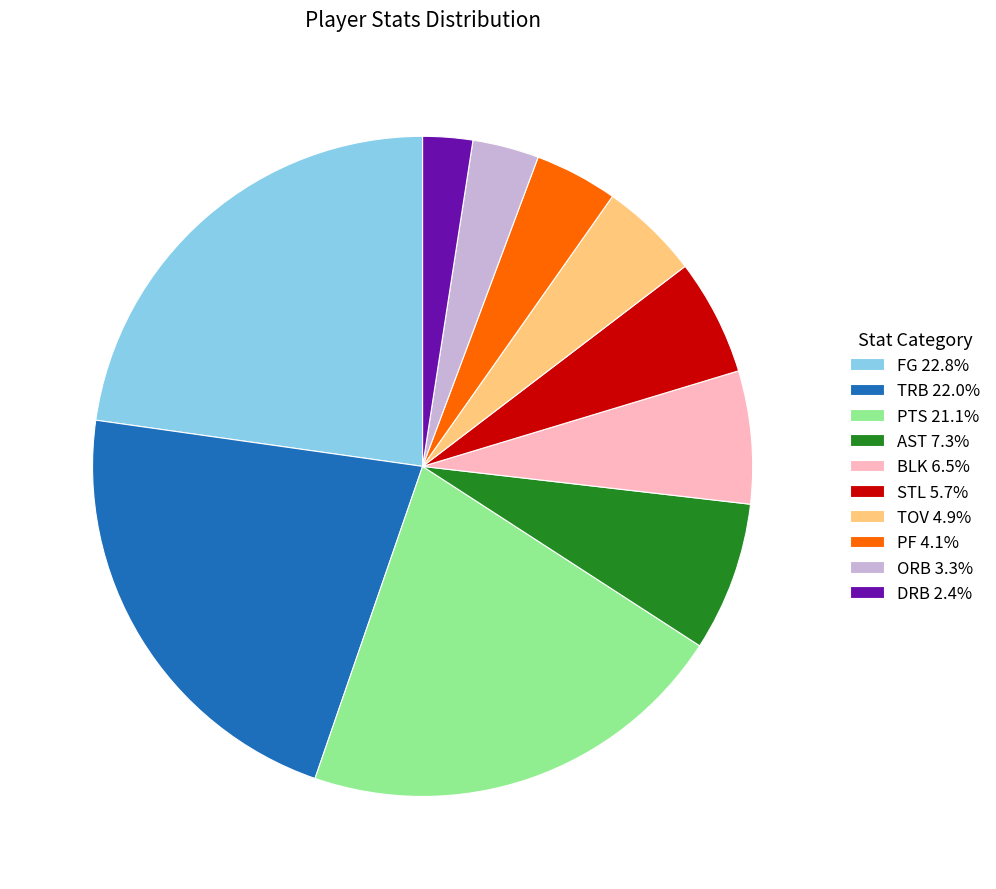

How many slices are in this pie chart?

10